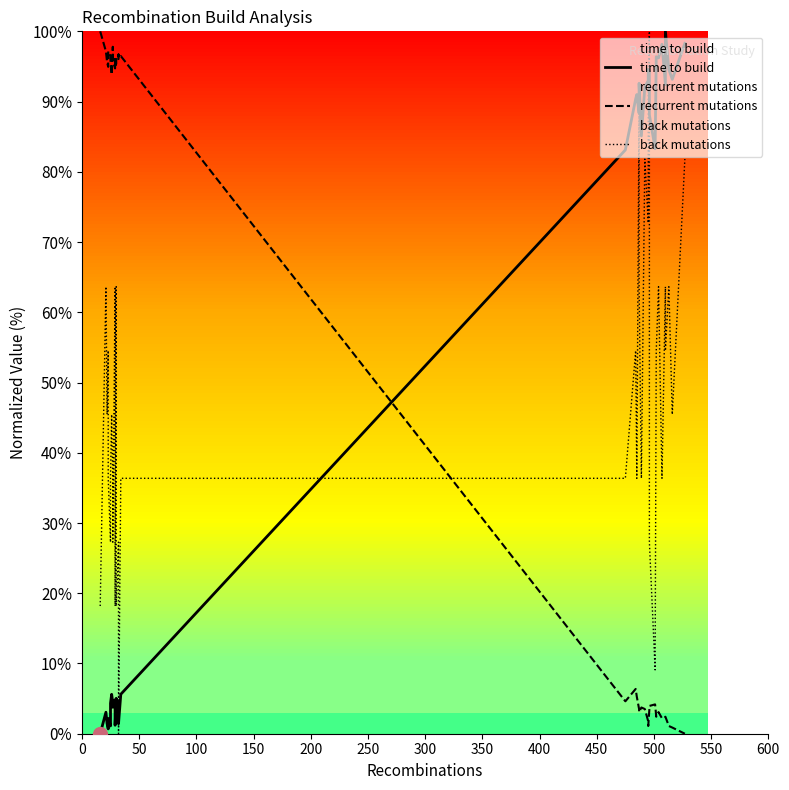

Which series has the largest total across all categories?

recurrent mutations